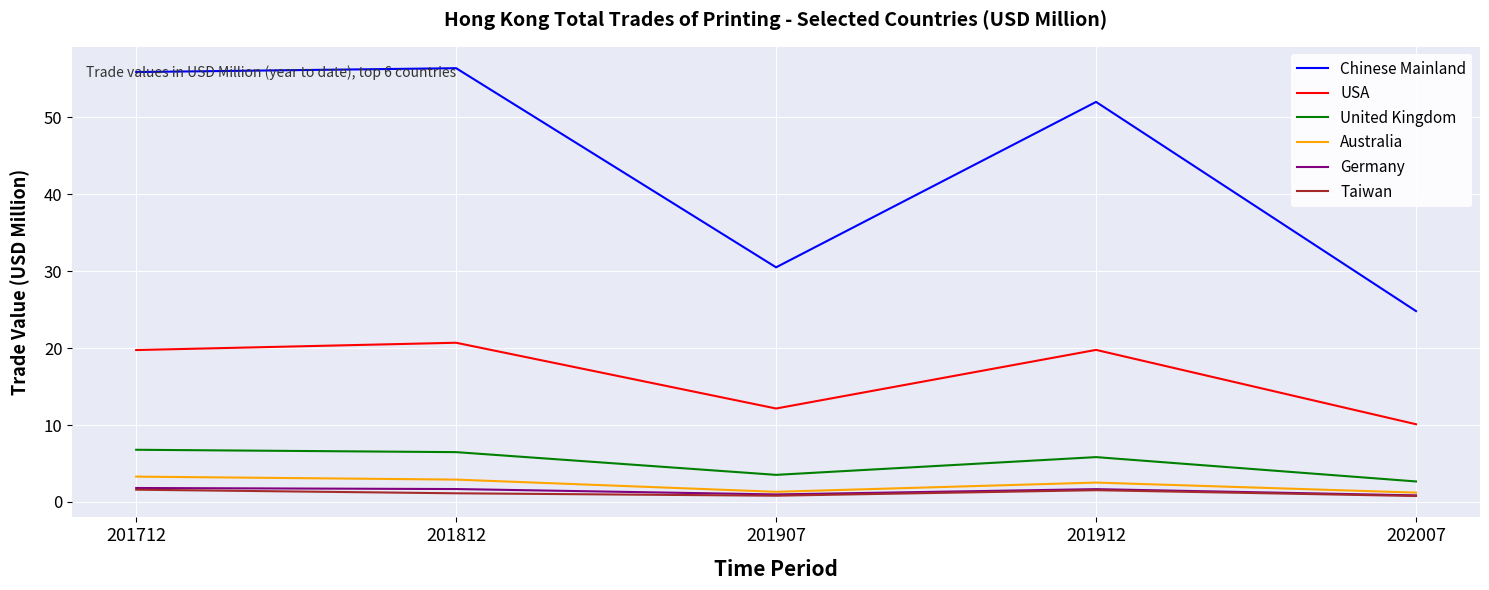

True or false: Taiwan and Chinese Mainland cross at least once.

False